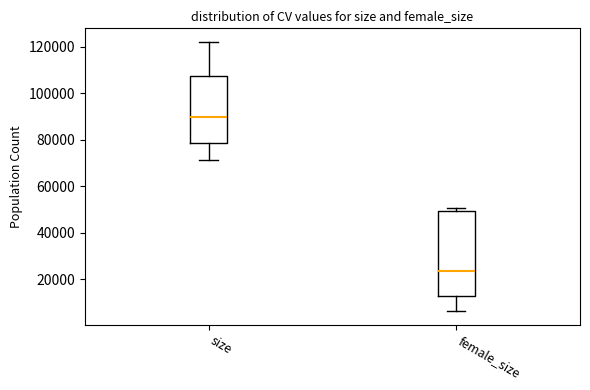

Reading left to right, read every box against the y-axis: the position of its median line, the range the box covers, and the ends of its whiskers. The values are not printed on the chart, so give them approximately, as read against the axis.

size: median 90000, box 78000 to 108000, whiskers 72000 to 122000
female_size: median 24000, box 12000 to 50000, whiskers 6000 to 50000 (just above the box's upper edge)